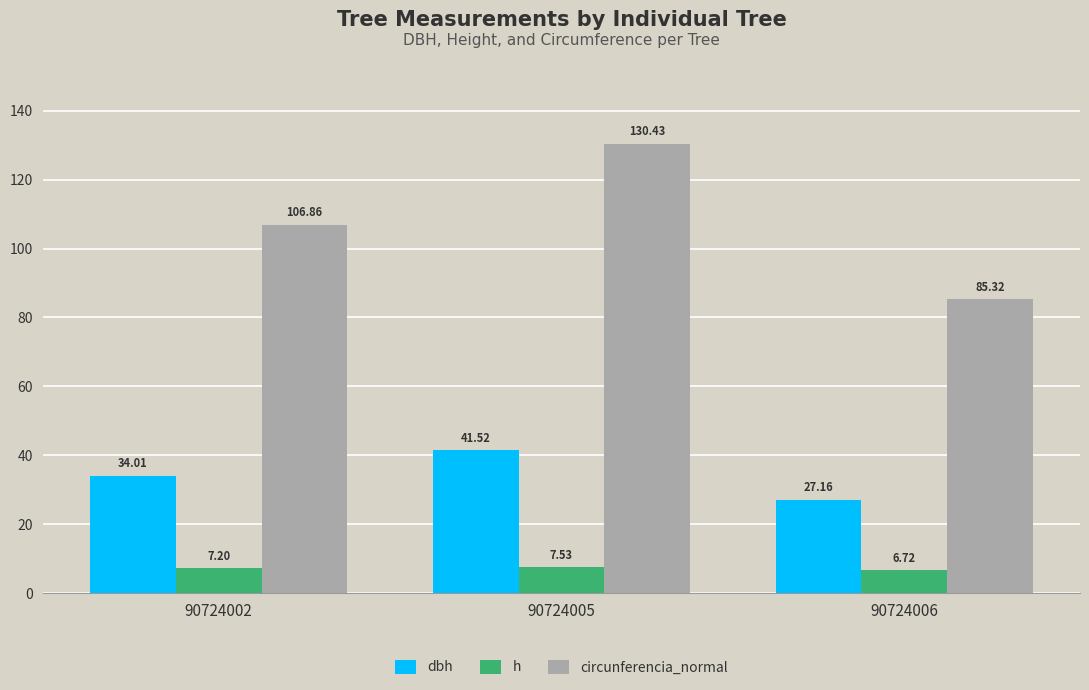

At which category is the sum across all series the highest?

90724005